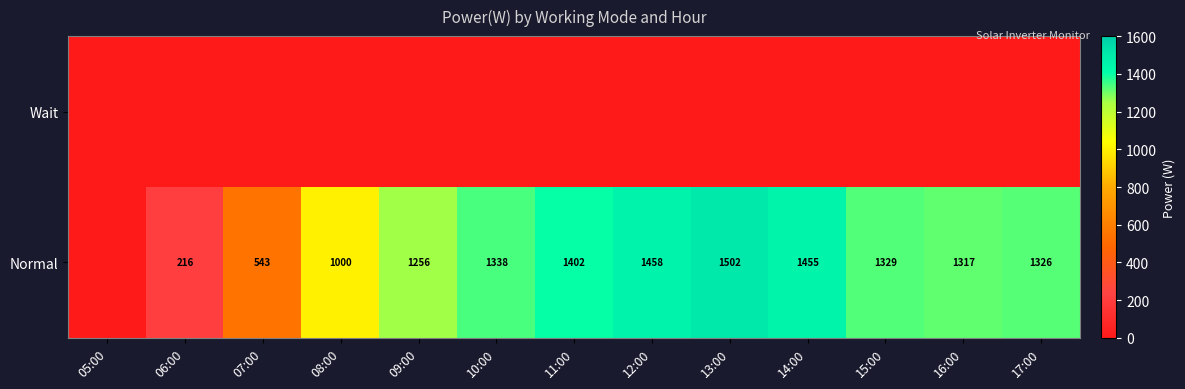

The Normal series shows 497 at 08:00. True or false?

False